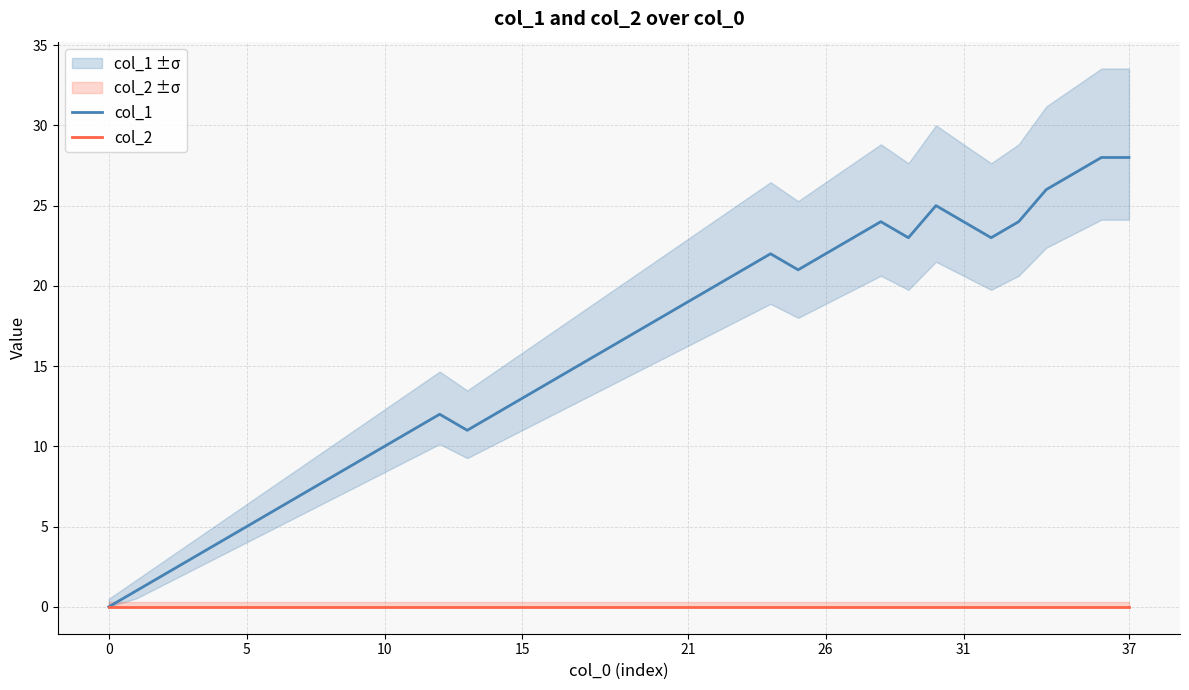

What are all the series names shown in the legend?

col_1, col_2